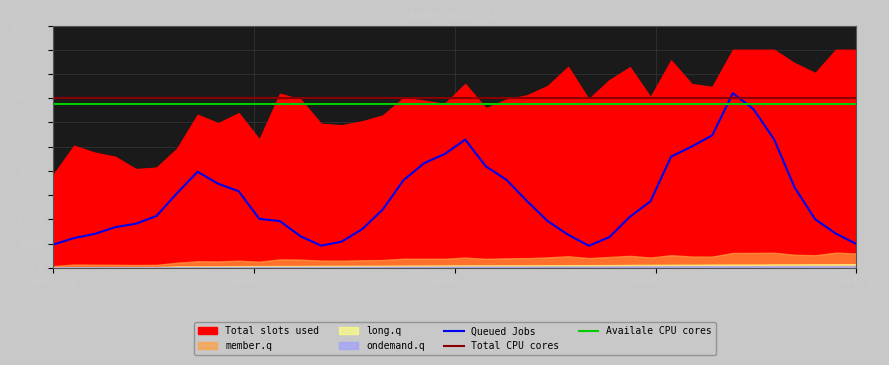

How many intersections are there between Queued Jobs and Availale CPU cores?

2